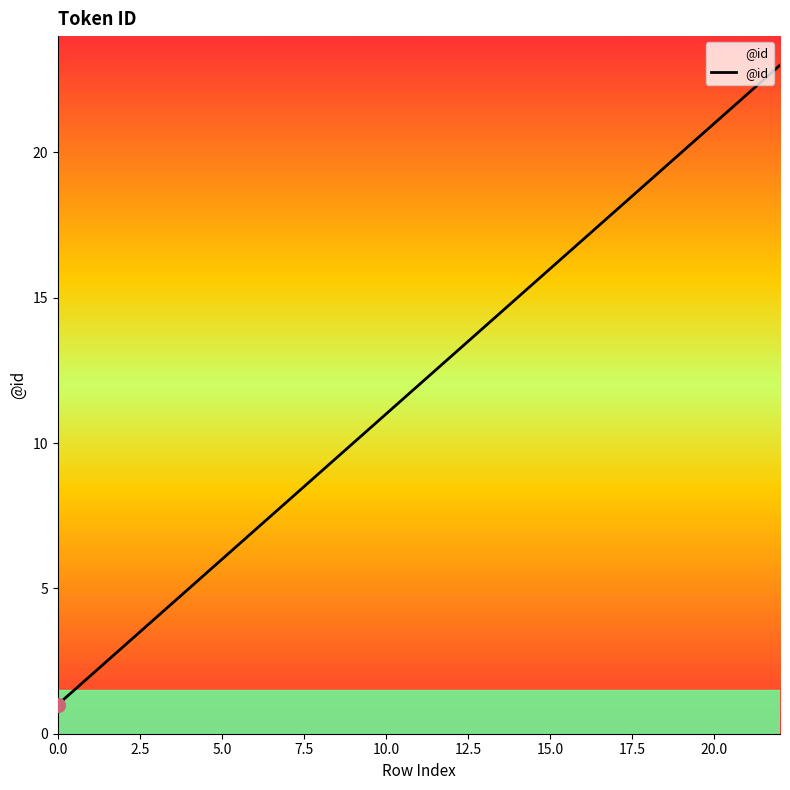

Count the number of categories in the chart.

23